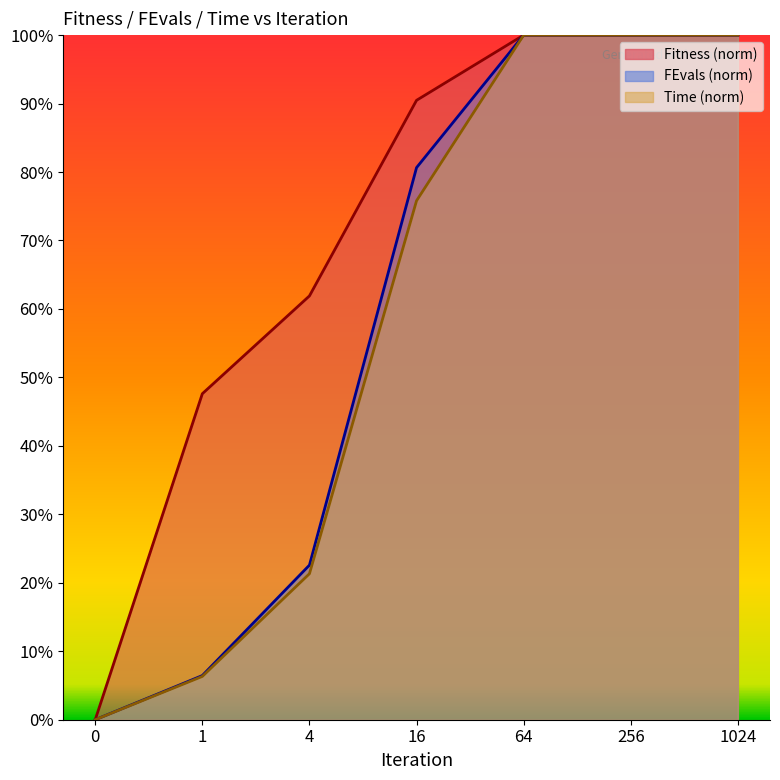

True or false: FEvals has a value of 59.1 at 0.

False